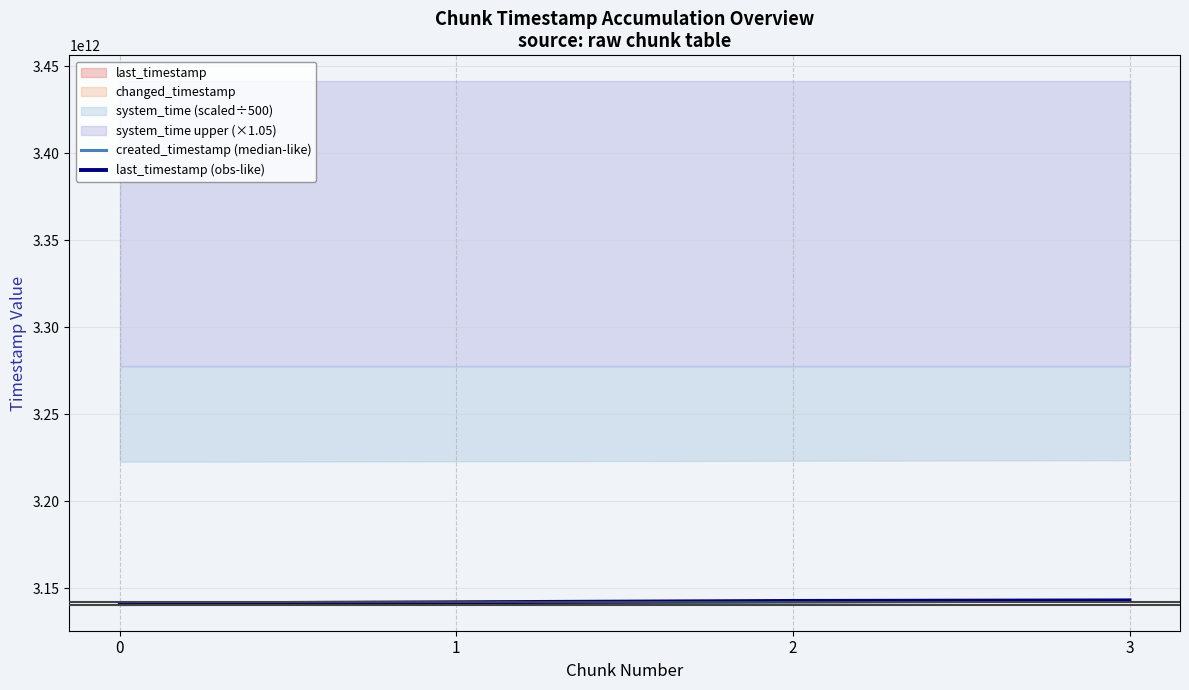

Is the value of last_timestamp (obs-like) at 0 greater than the value of created_timestamp (median-like) at 2?

No